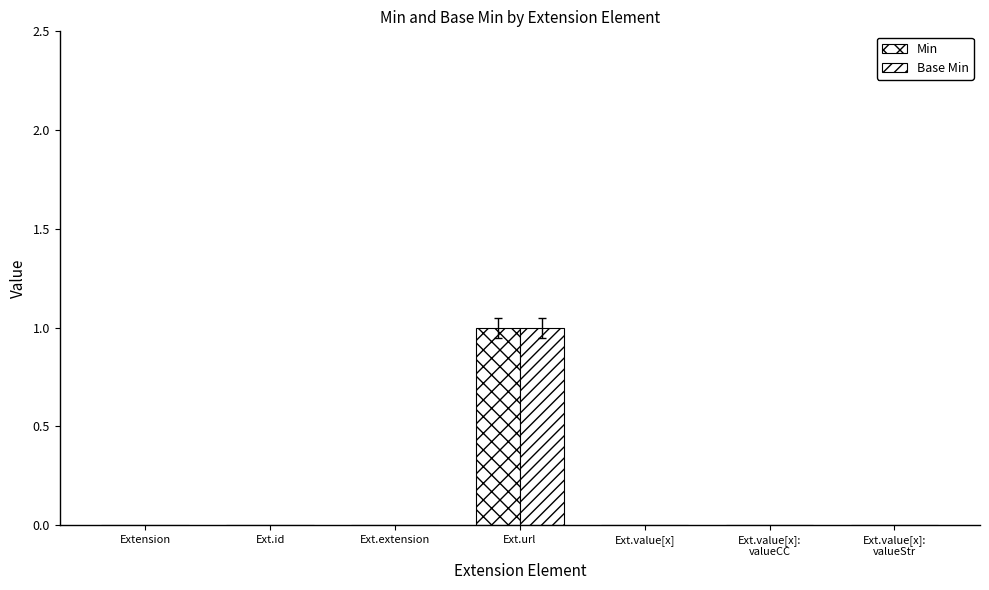

What is the sum of all Base Min values?

1